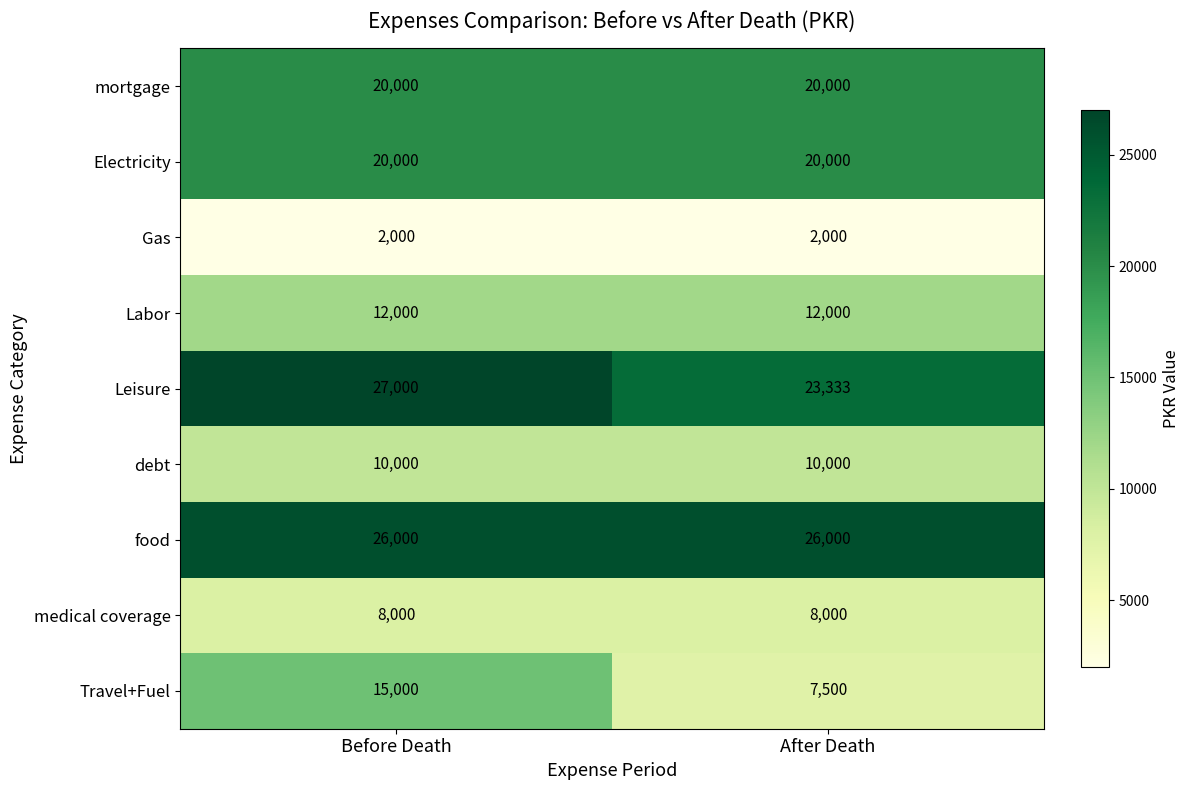

The Labor series shows 4367 at After Death. True or false?

False